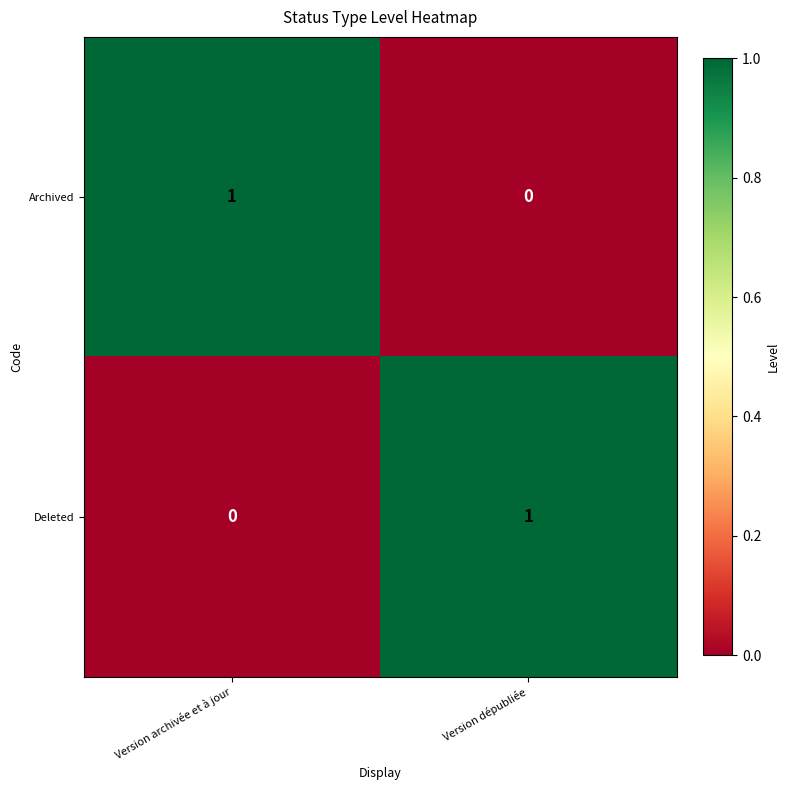

At which label is Deleted closest to 0?

Version archivée et à jour